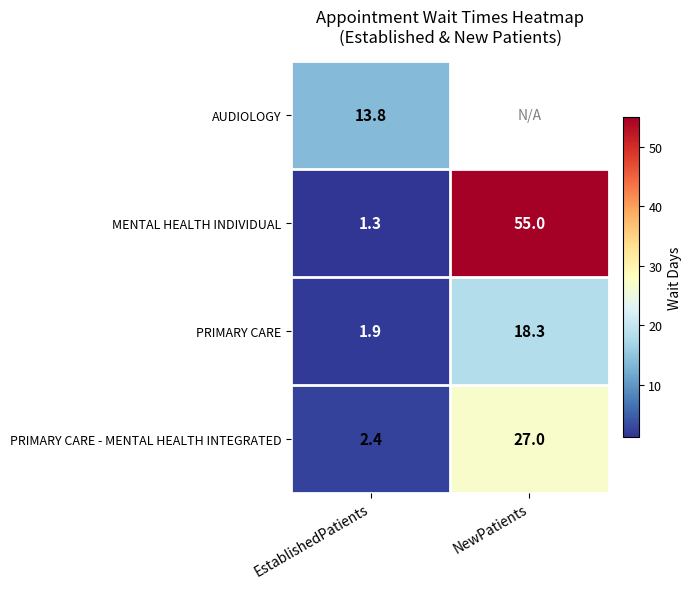

True or false: PRIMARY CARE - MENTAL HEALTH INTEGRATED has a value of 3.7 at EstablishedPatients.

False